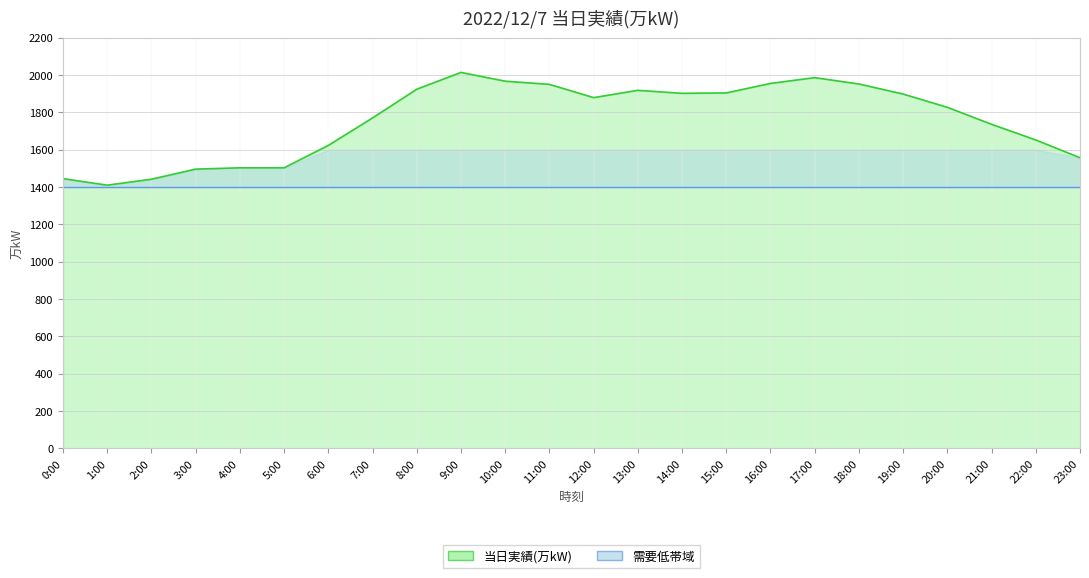

The chart shows a value of 2014 at 9:00. True or false?

True